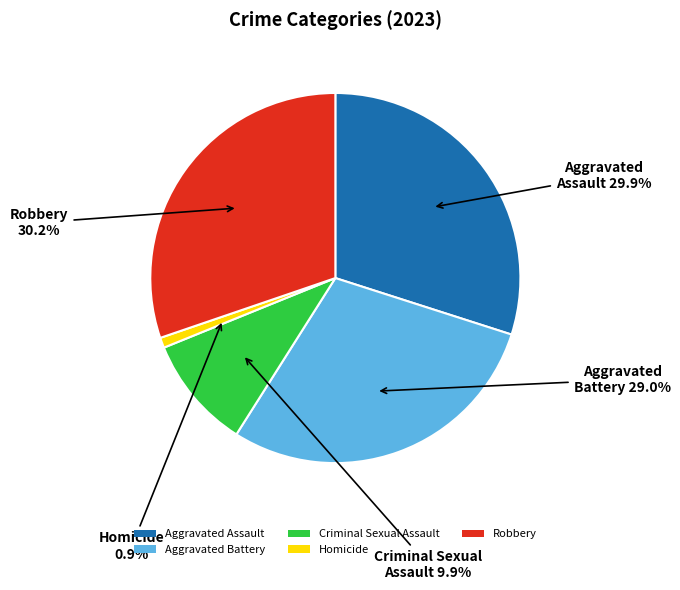

To the nearest percent, what percentage of the pie is Aggravated Battery?

29%